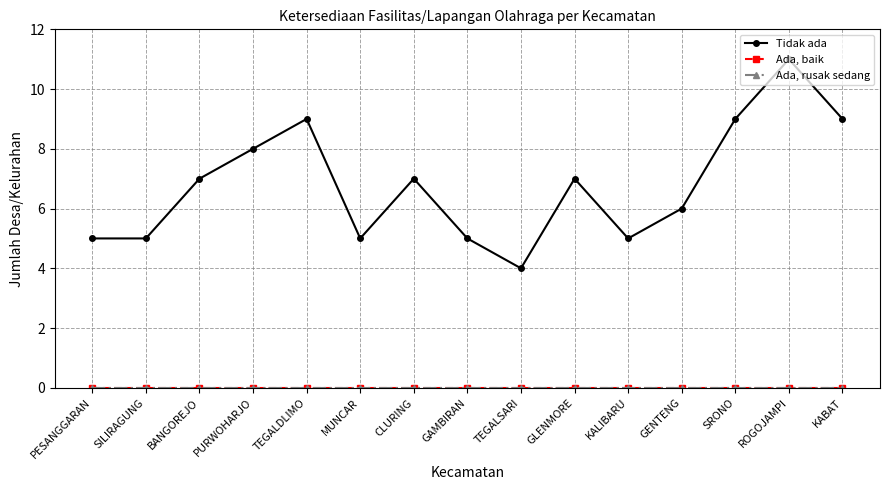

Reading left to right, extract all data points from this chart.

Tidak ada: PESANGGARAN=5	SILIRAGUNG=5	BANGOREJO=7	PURWOHARJO=8	TEGALDLIMO=9	MUNCAR=5	CLURING=7	GAMBIRAN=5	TEGALSARI=4	GLENMORE=7	KALIBARU=5	GENTENG=6	SRONO=9	ROGOJAMPI=11	KABAT=9
Ada, baik: PESANGGARAN=0	SILIRAGUNG=0	BANGOREJO=0	PURWOHARJO=0	TEGALDLIMO=0	MUNCAR=0	CLURING=0	GAMBIRAN=0	TEGALSARI=0	GLENMORE=0	KALIBARU=0	GENTENG=0	SRONO=0	ROGOJAMPI=0	KABAT=0
Ada, rusak sedang: PESANGGARAN=0	SILIRAGUNG=0	BANGOREJO=0	PURWOHARJO=0	TEGALDLIMO=0	MUNCAR=0	CLURING=0	GAMBIRAN=0	TEGALSARI=0	GLENMORE=0	KALIBARU=0	GENTENG=0	SRONO=0	ROGOJAMPI=0	KABAT=0